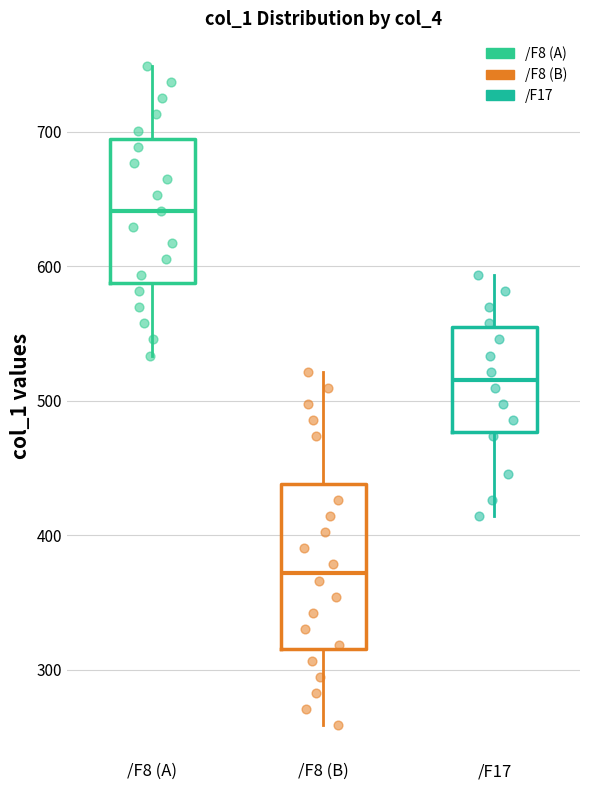

Which box has the highest median line?

/F8 (A)